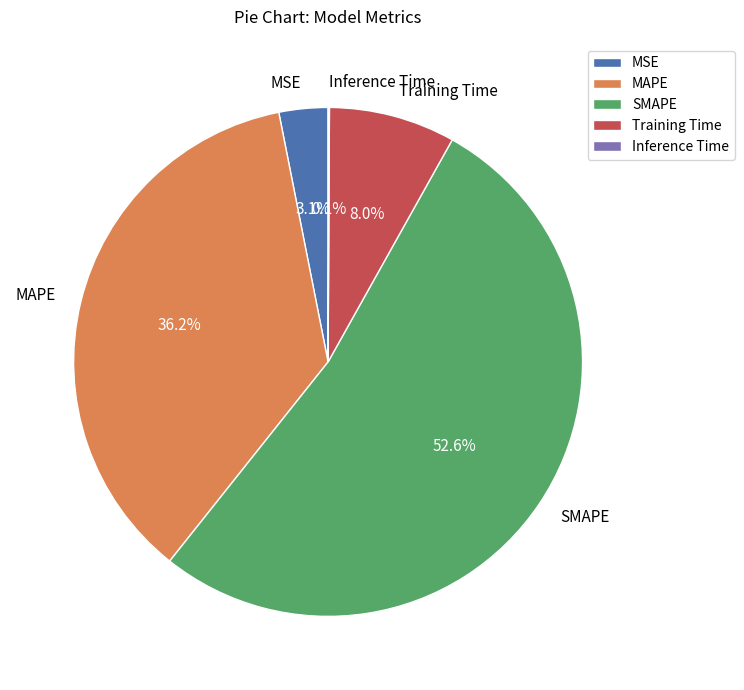

What portion of the pie excludes Training Time?

92.0%